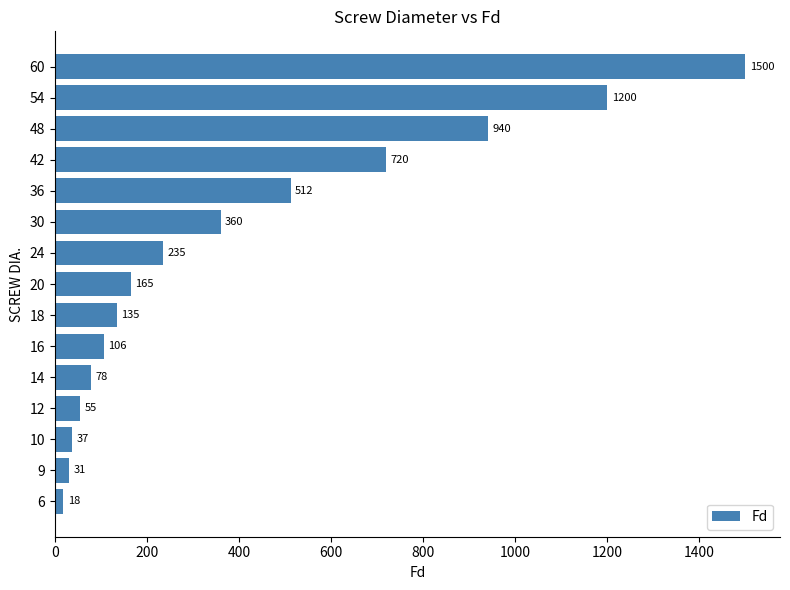

True or false: the data shows 299 at 10.

False